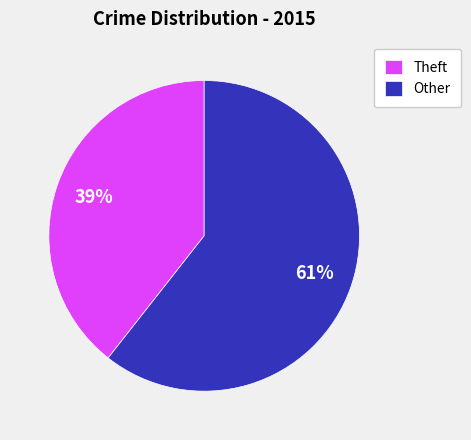

Is the sum of Theft and Other greater than half?

Yes